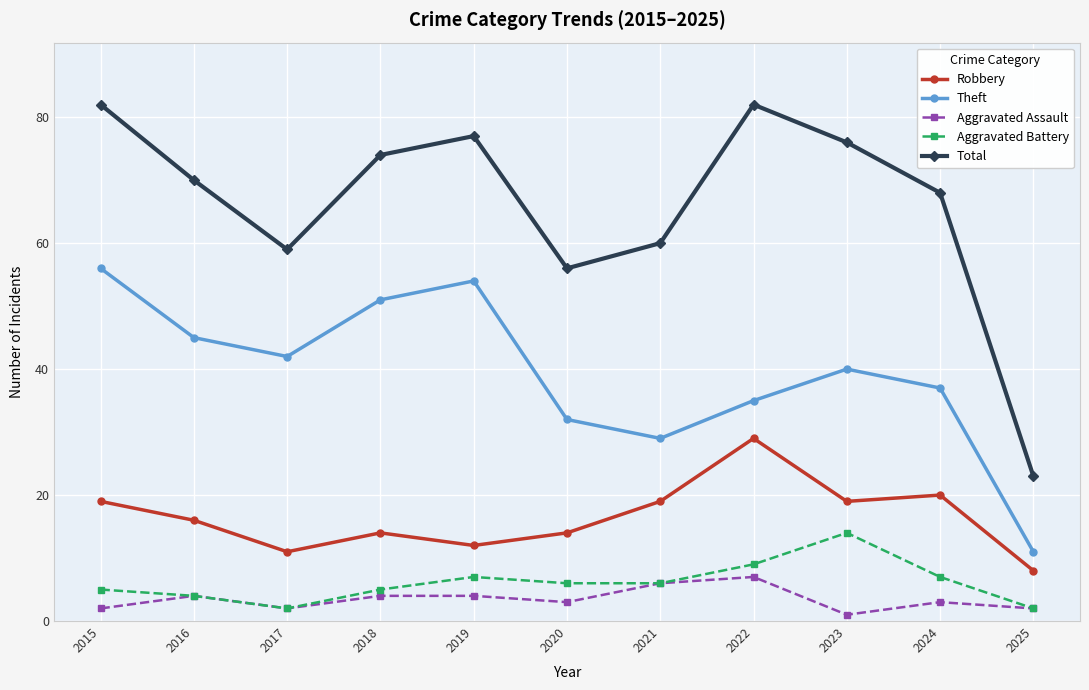

How many lines are shown in the chart?

5